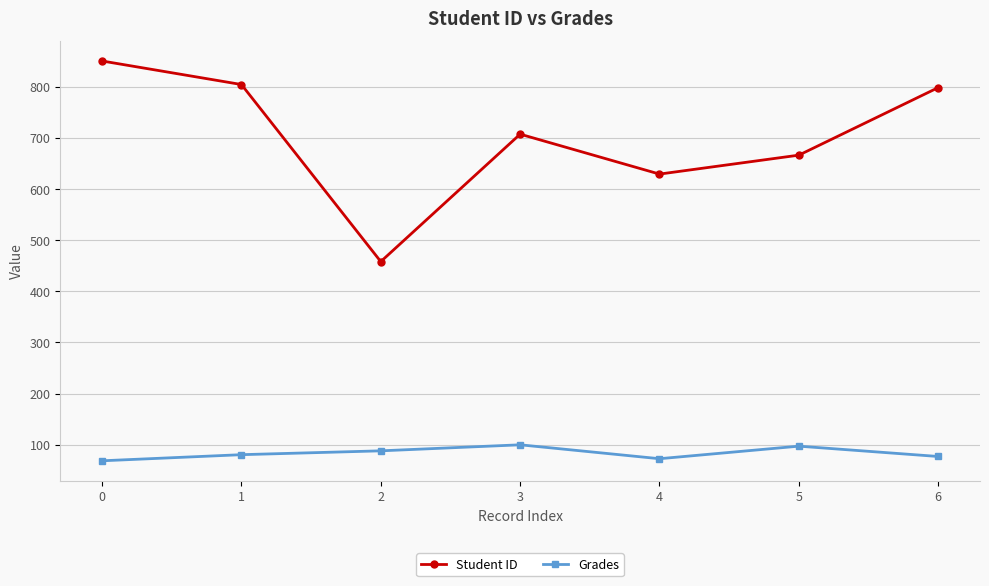

At 6, list the series in order from smallest to largest.

Grades, Student ID